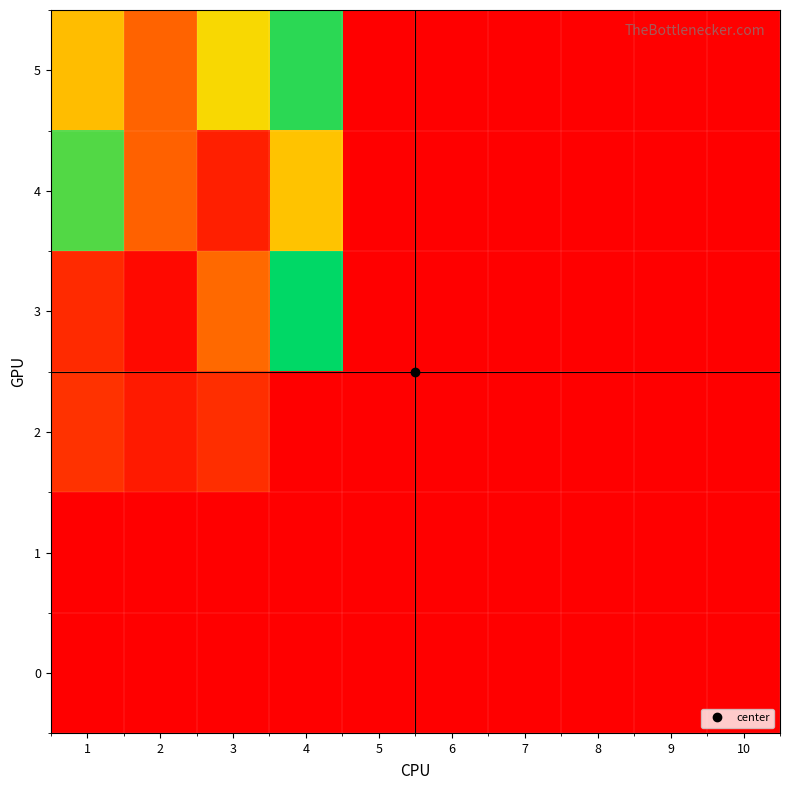

How many categories are shown in the chart?

10